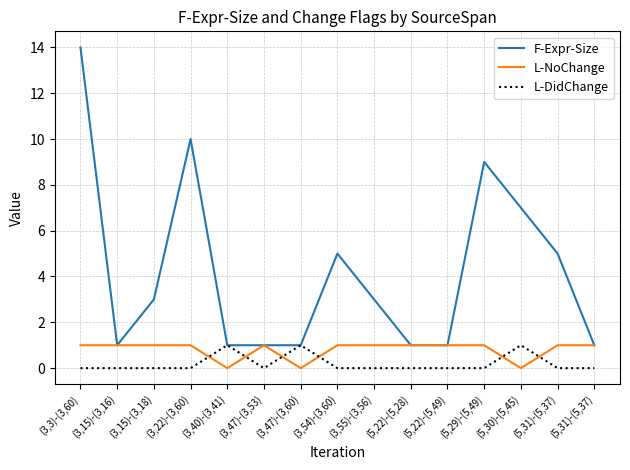

What is the sum of the L-NoChange values at (3,40)-(3,41) and (5,22)-(5,49)?

1